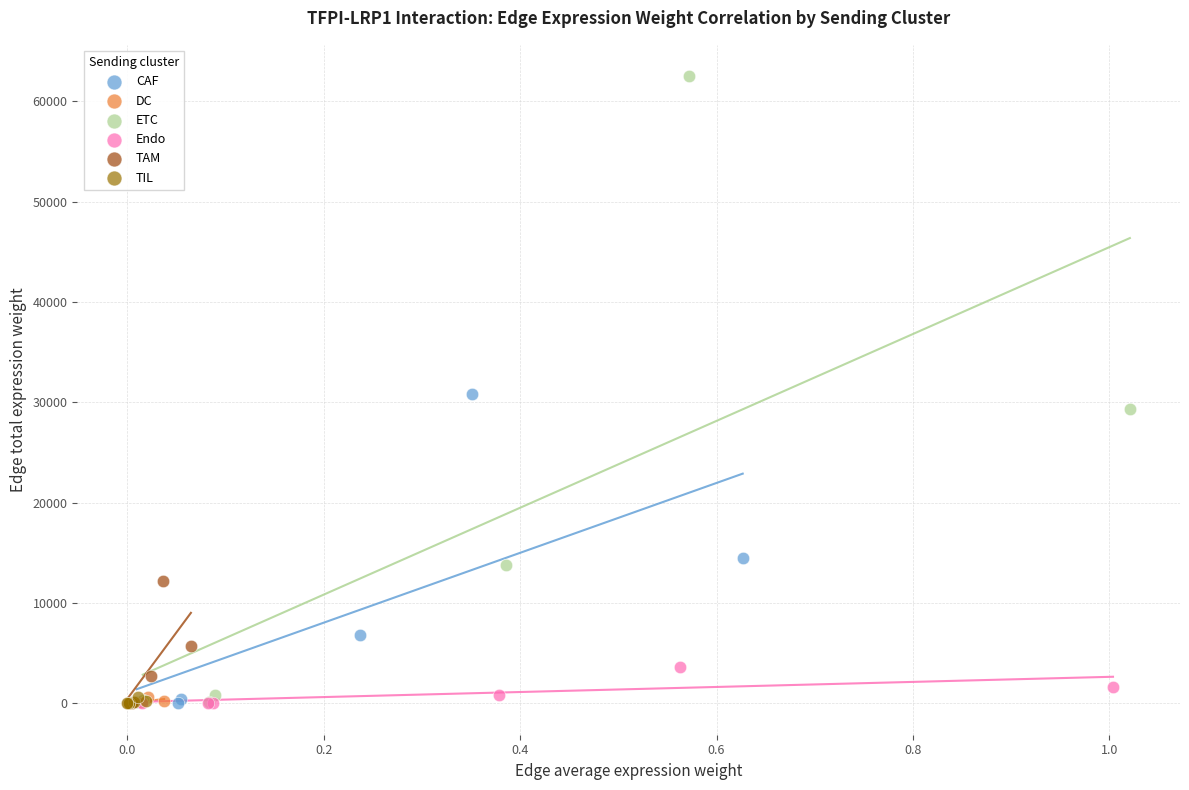

Which series reaches the maximum Y coordinate?

ETC